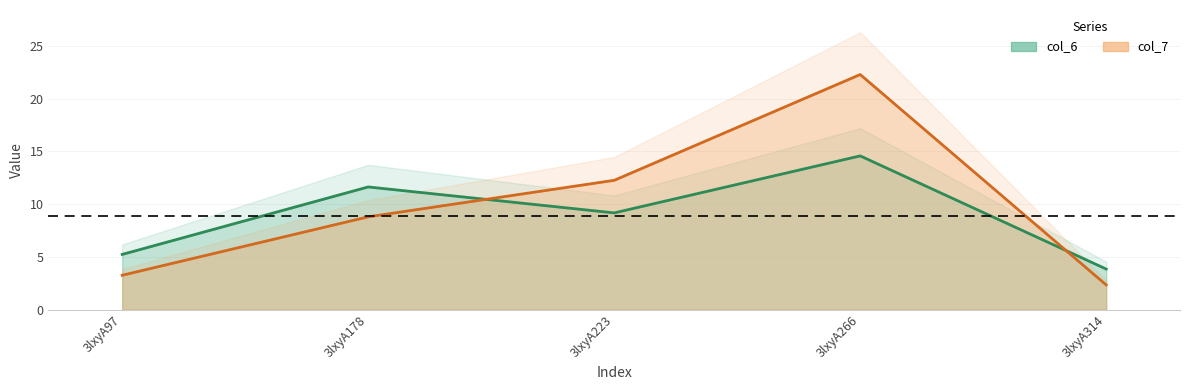

True or false: col_6 has a value of 5.2 at 3lxyA97.

True